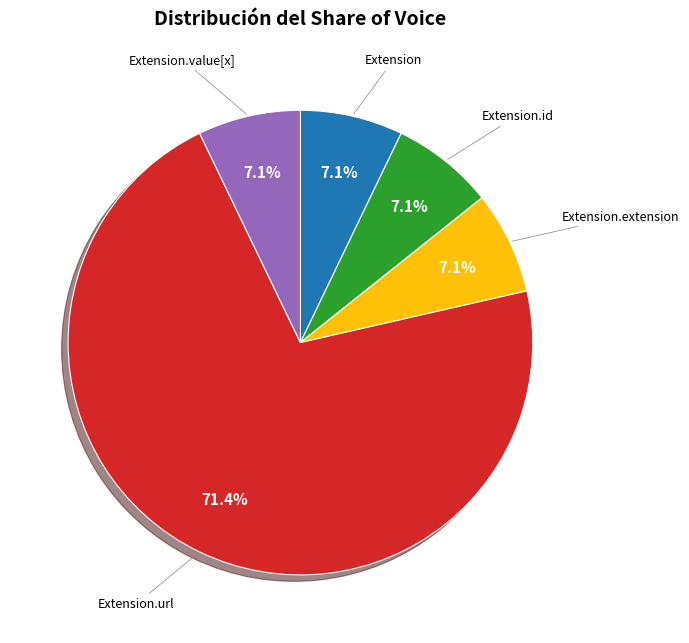

Between Extension.id and Extension.url, which is larger?

Extension.url